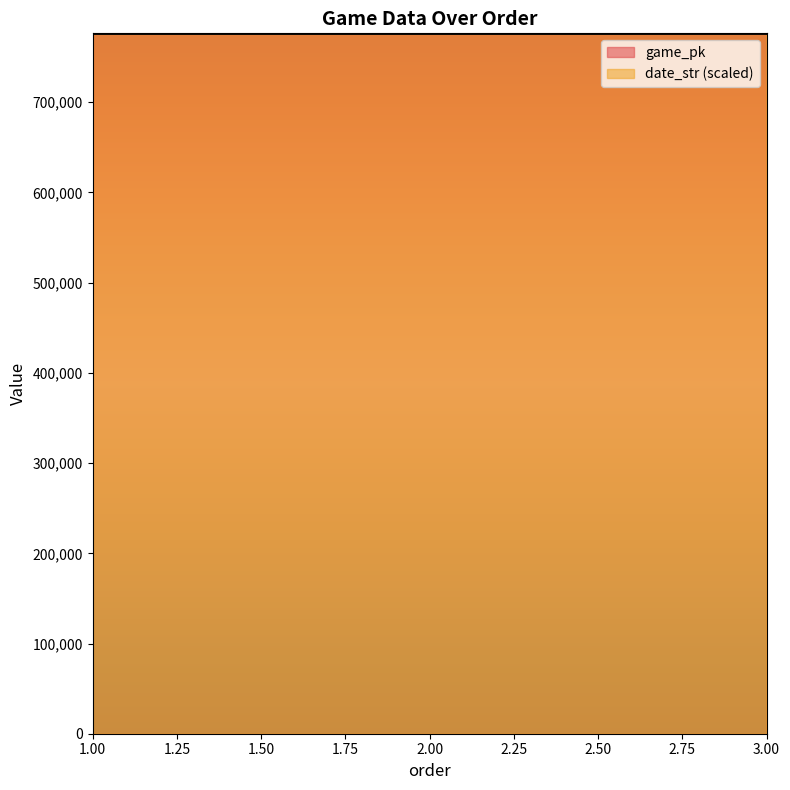

Is it true that game_pk equals 438269.7 at 3?

False